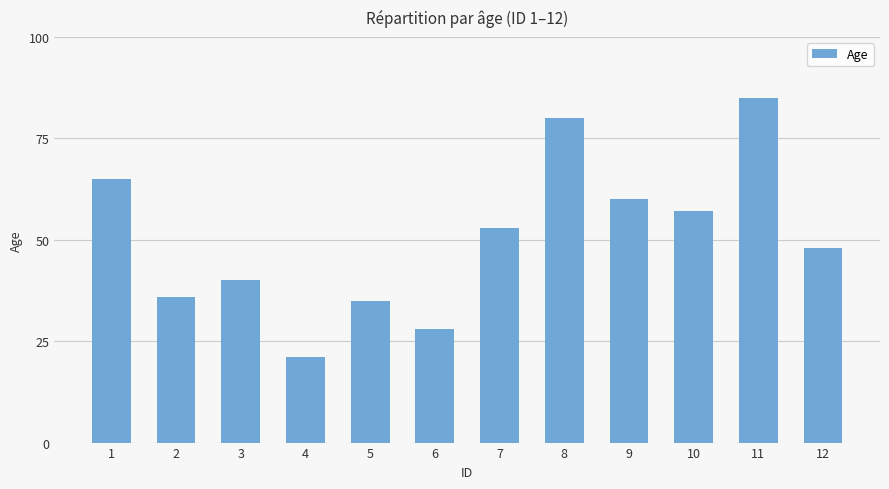

Which label corresponds to the largest value in the chart?

11